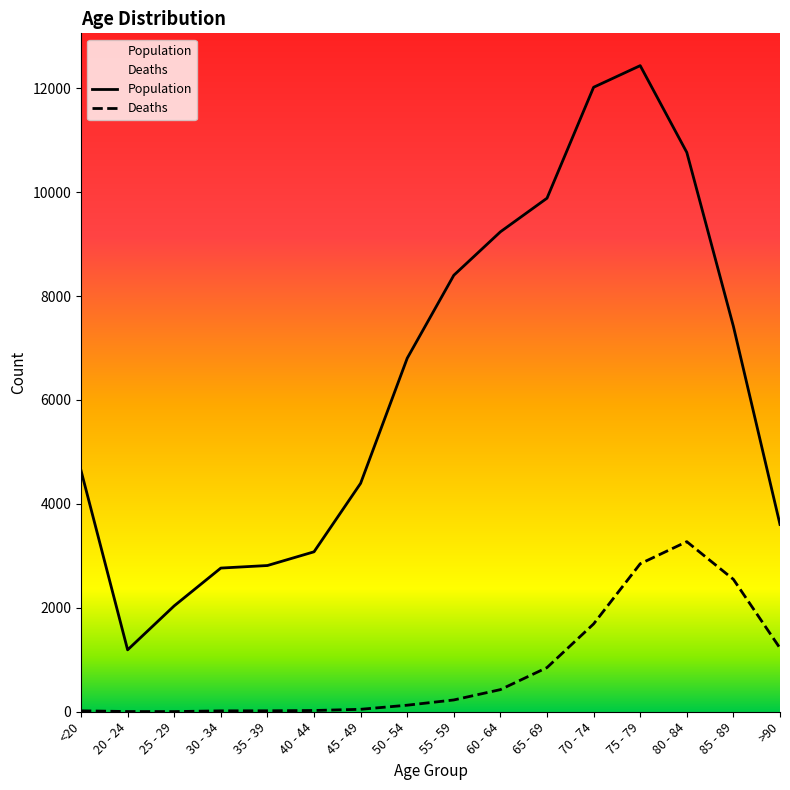

Reading left to right, extract all data points from this chart.

Deaths: 18	4	3	17	18	24	47	126	227	426	850	1690	2848	3273	2548	1224
Population: 4641	1191	2038	2765	2814	3078	4396	6803	8400	9236	9883	12018	12434	10764	7417	3604